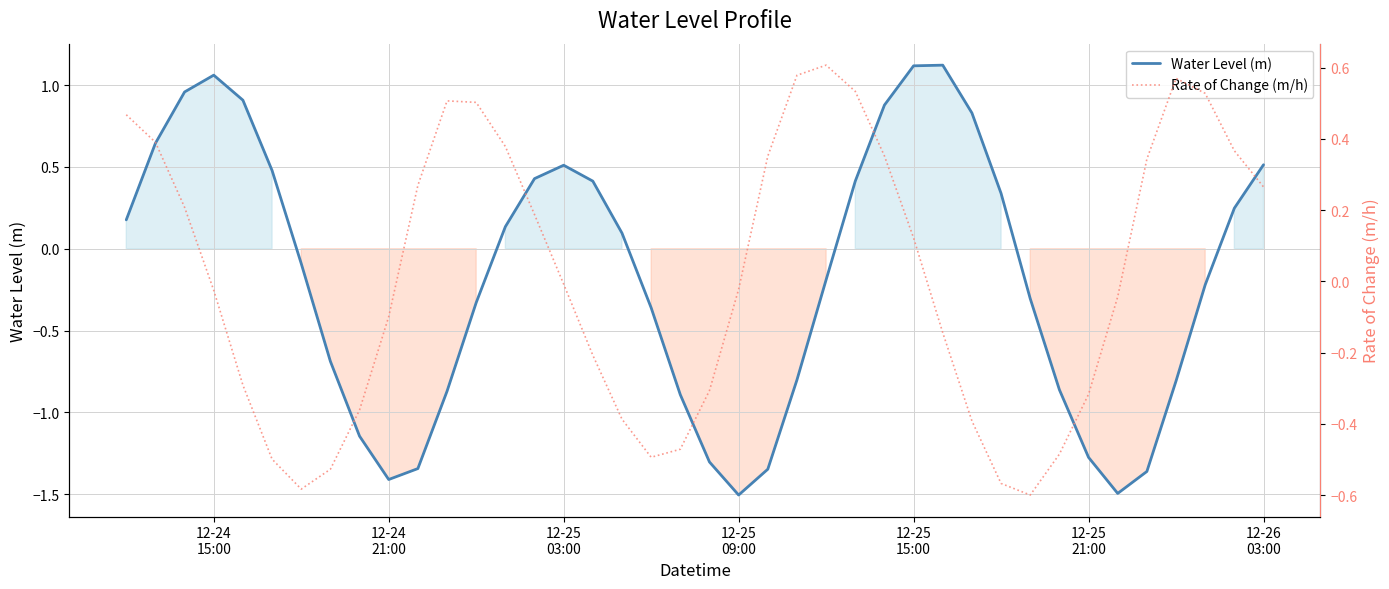

Which has a higher value, 12-25
03:00 or 12-24
21:00?

12-25
03:00